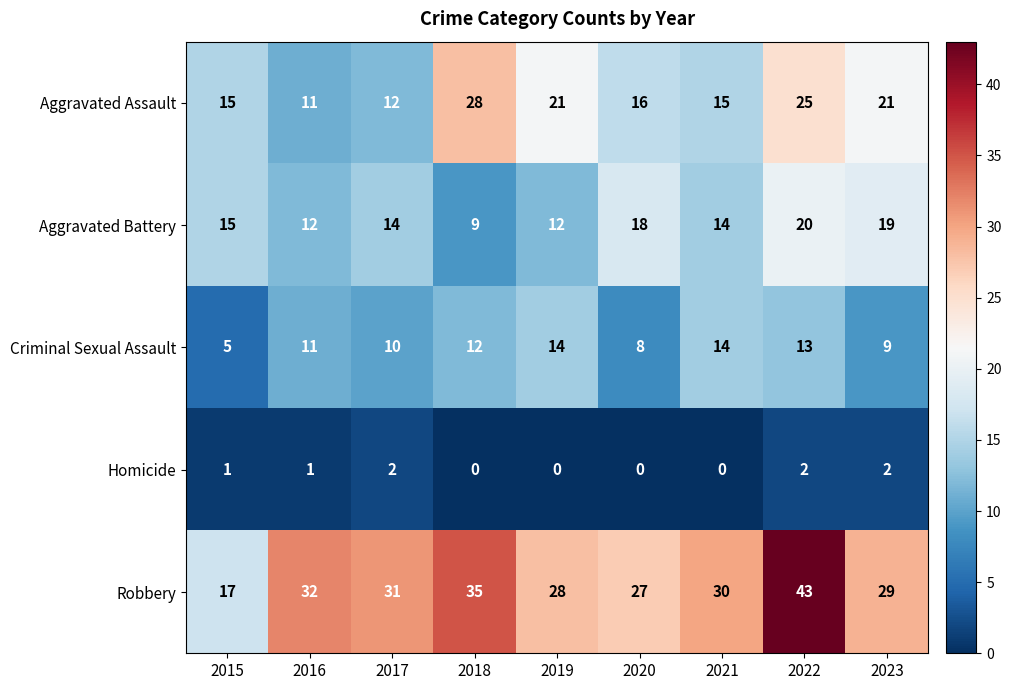

What is the sum of all Criminal Sexual Assault values?

96